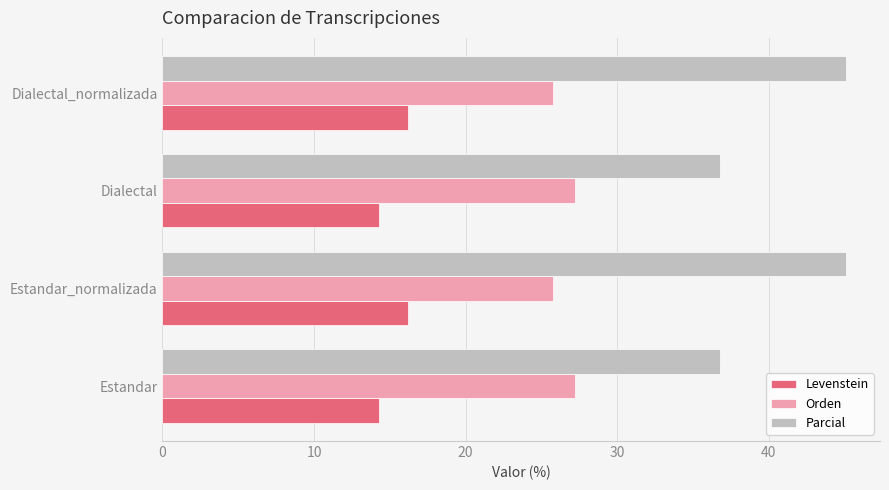

Which series changed the most between Estandar and Estandar_normalizada?

Parcial